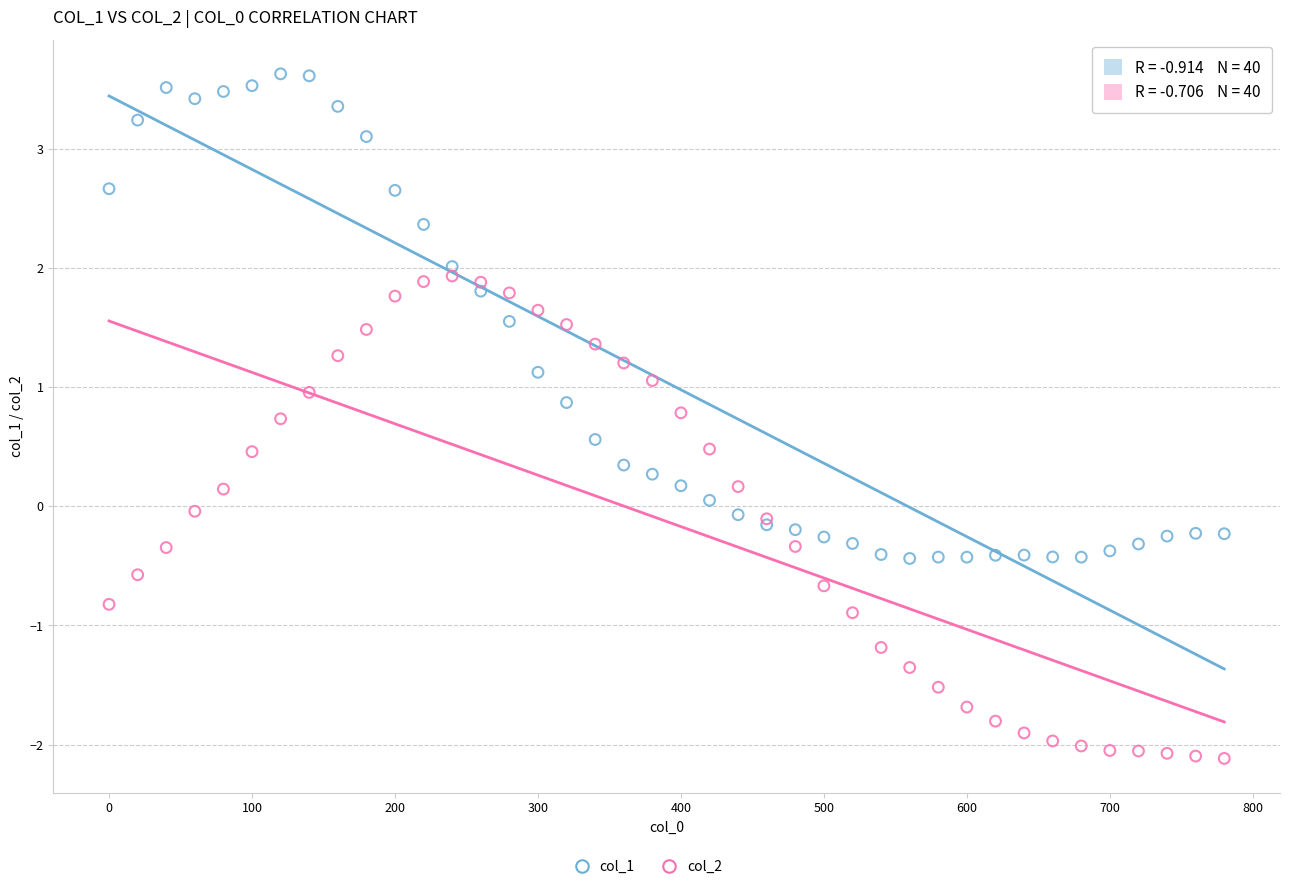

Which series reaches the minimum Y coordinate?

col_2